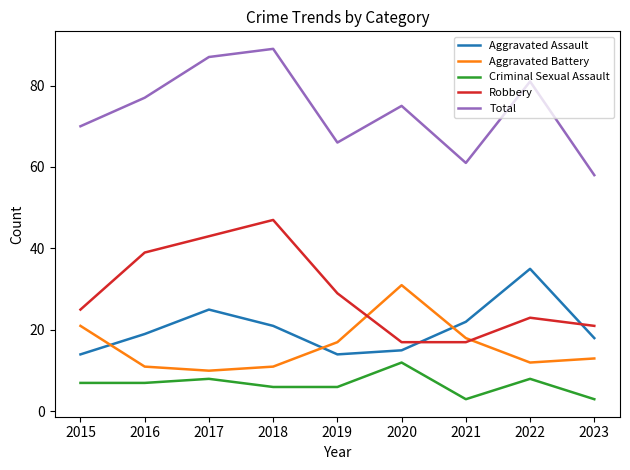

What is the difference between the Robbery values at 2022 and 2017?

20